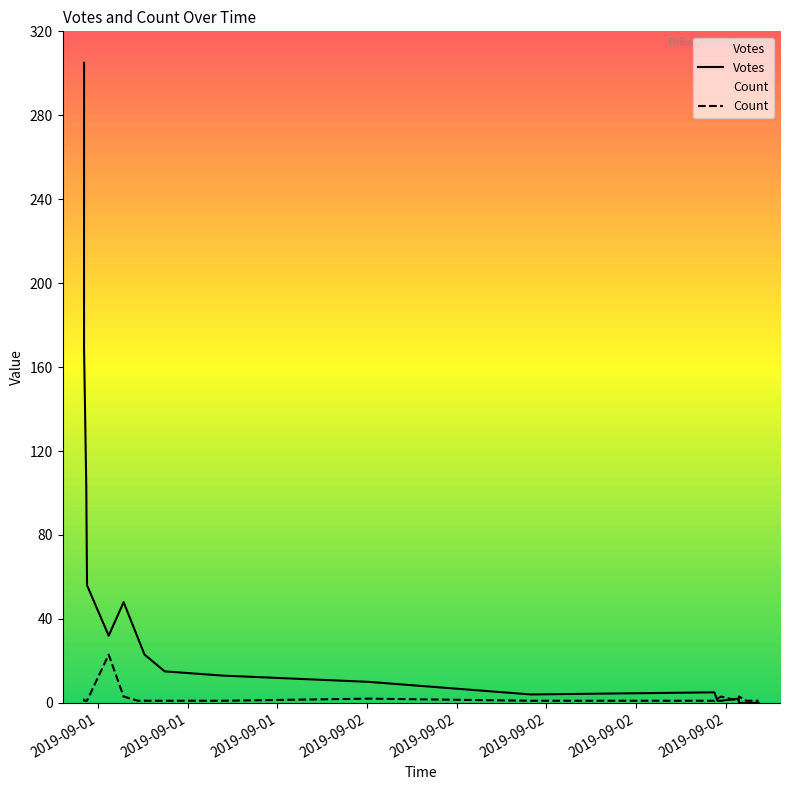

How many categories are shown in the chart?

20